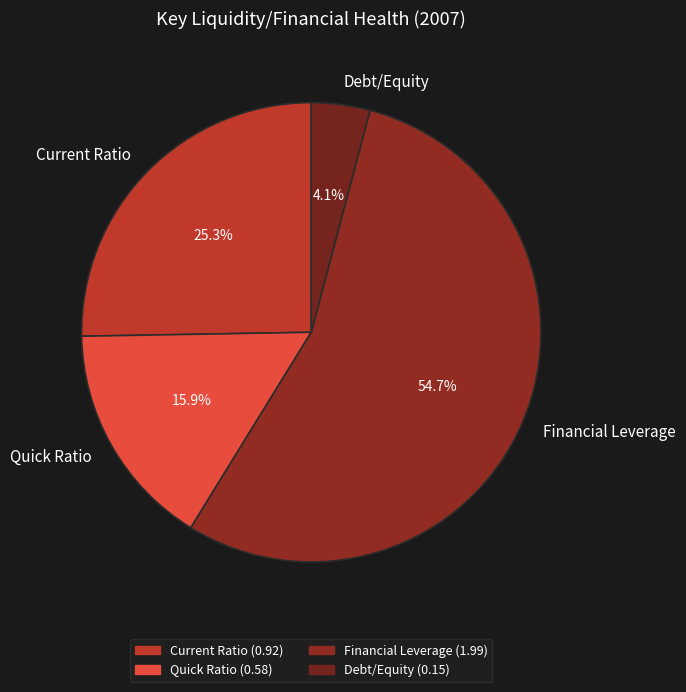

To the nearest percent, what is the difference between the Debt/Equity and Financial Leverage slice percentages?

51%